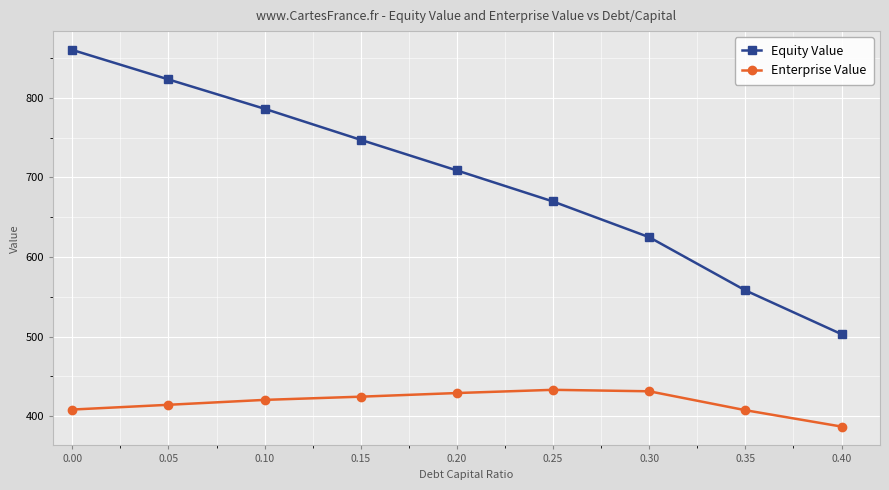

Rank the series by their maximum value, from highest to lowest.

Equity Value, Enterprise Value